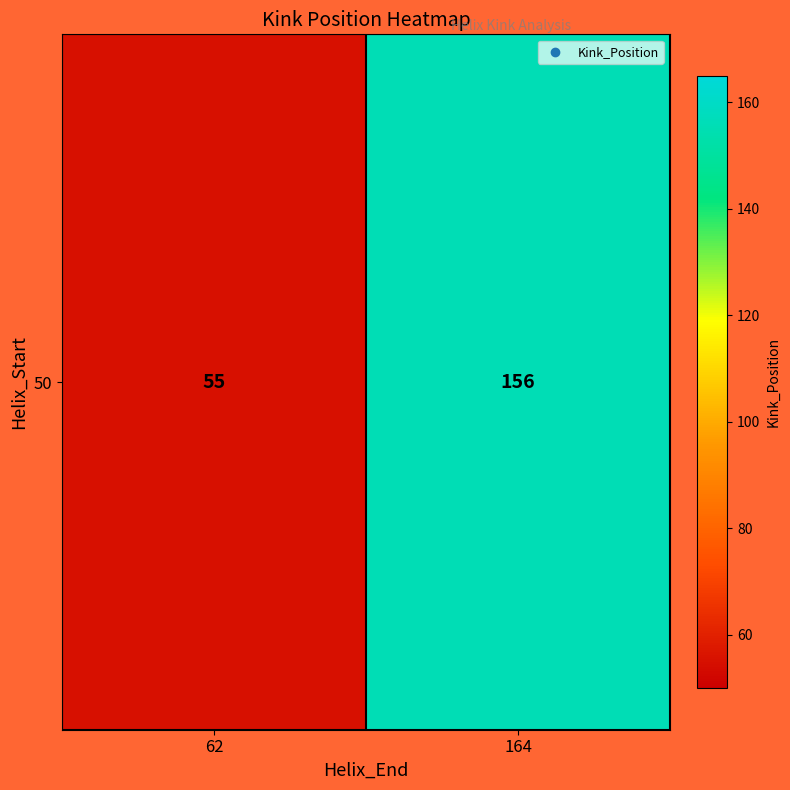

At which label is the value closest to 105?

62